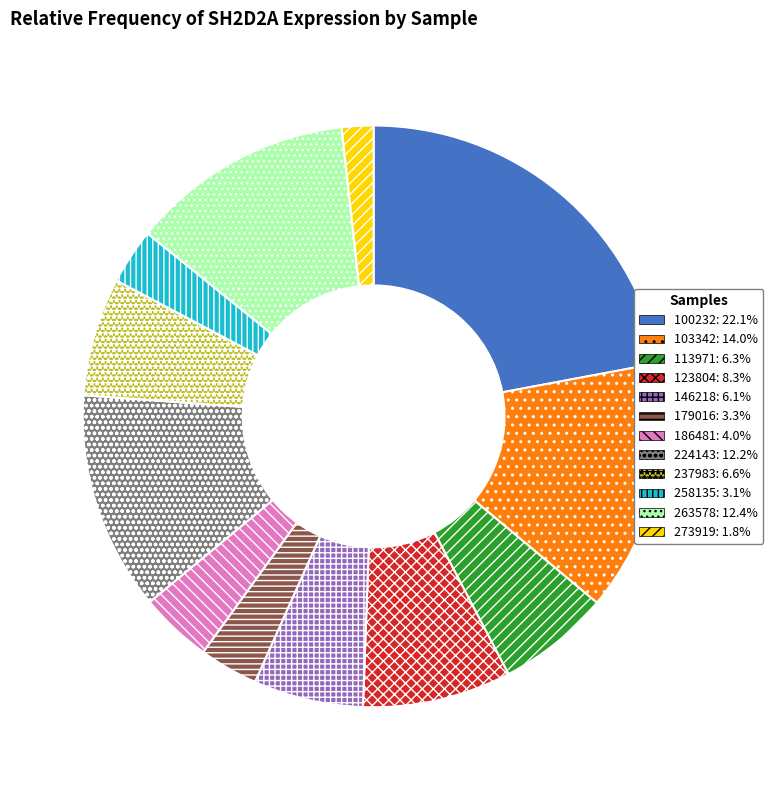

Is the sum of 123804 and 224143 greater than half?

No